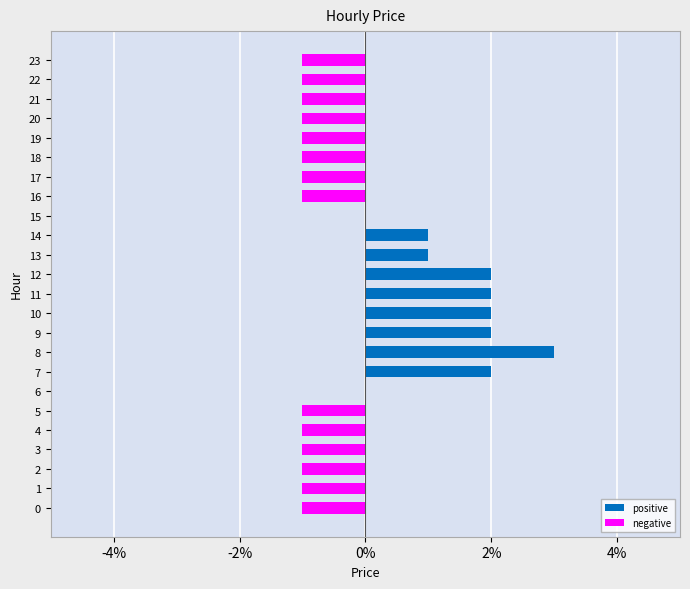

How many bars are there in total?

24